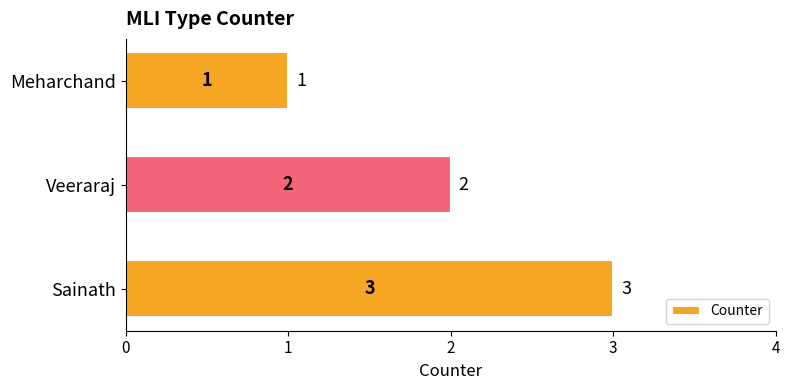

What is the value of the 1st bar from the top?

1